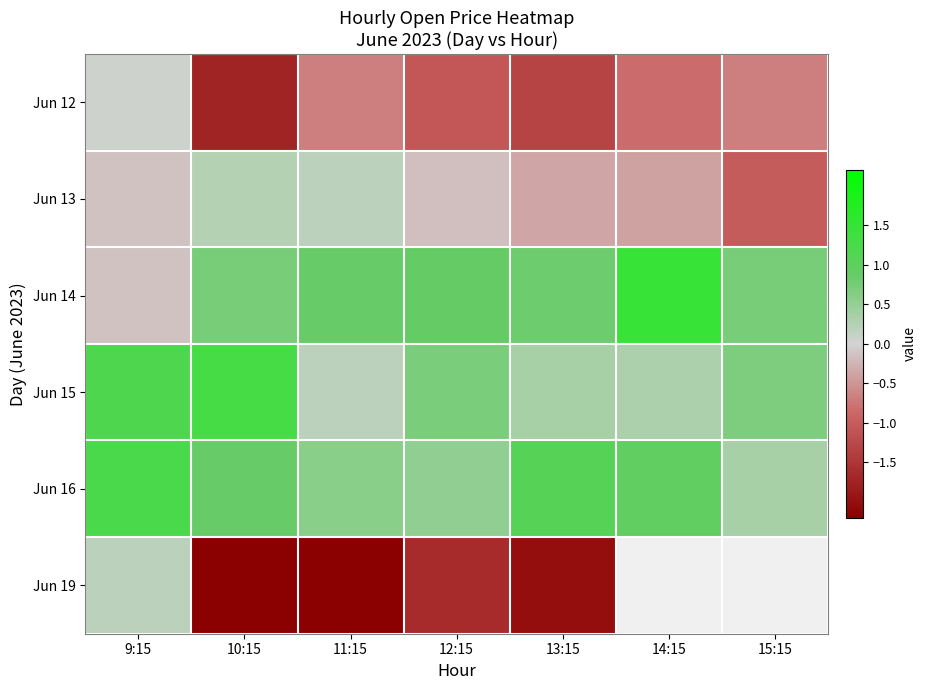

What is the sum of the Jun 12 values at 10:15 and 14:15?

-2.6